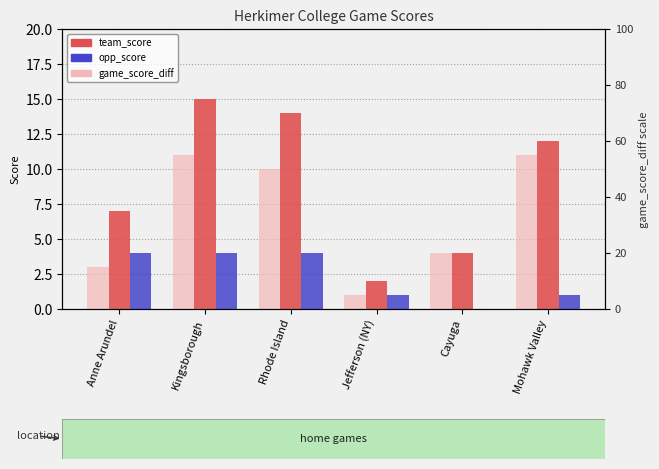

The opp_score series shows 0 at Mohawk Valley. True or false?

False